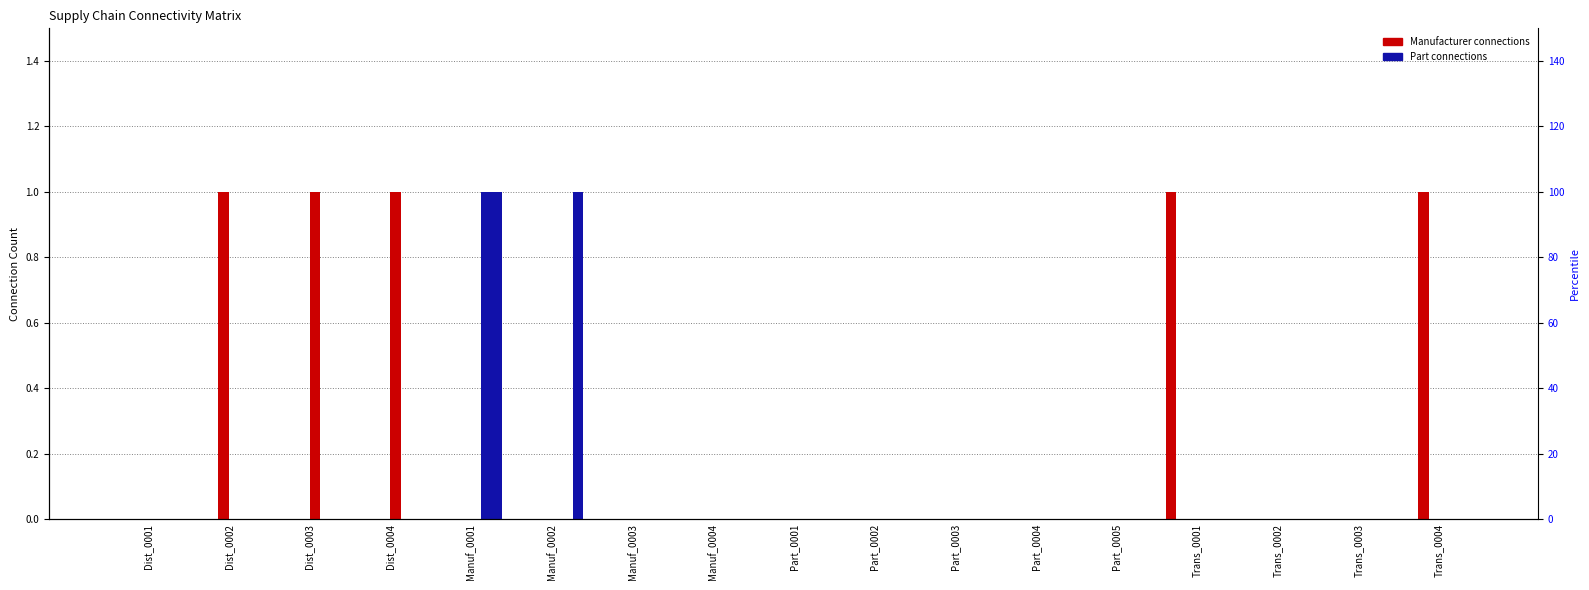

What is the label of the 11th bar from the right?

Manuf_0003